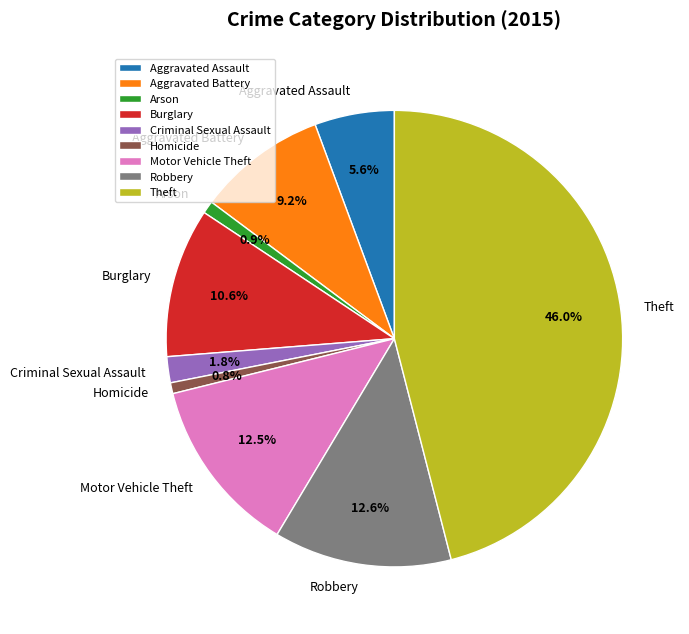

How many slices are in this pie chart?

9